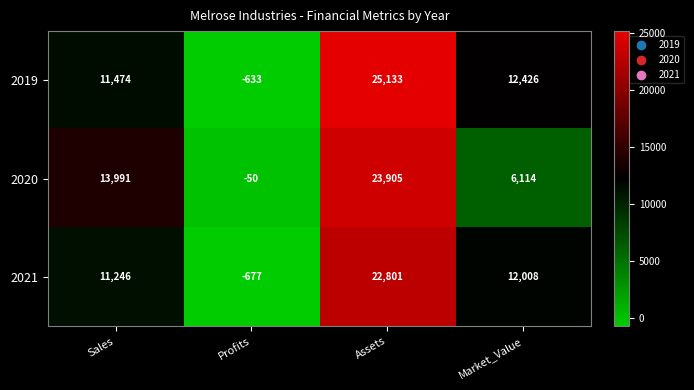

Where is 2019 nearest to the value 12250?

Market_Value